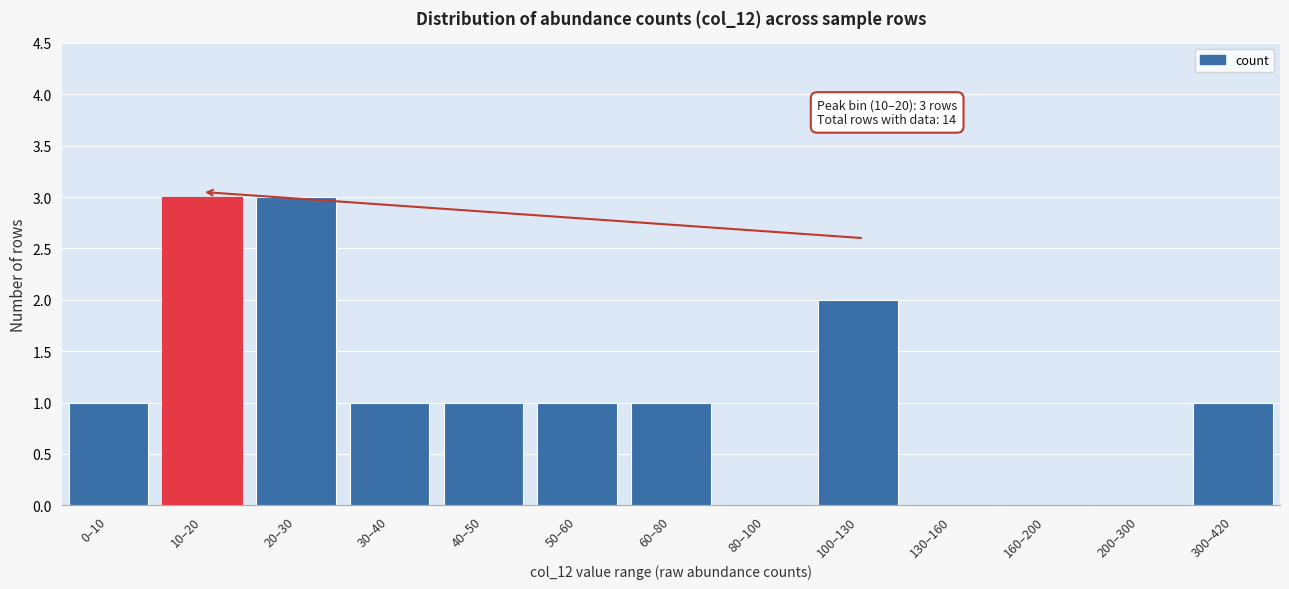

Reading left to right, what are all the values shown in this chart?

0–10=1	10–20=3	20–30=3	30–40=1	40–50=1	50–60=1	60–80=1	80–100=0	100–130=2	130–160=0	160–200=0	200–300=0	300–420=1